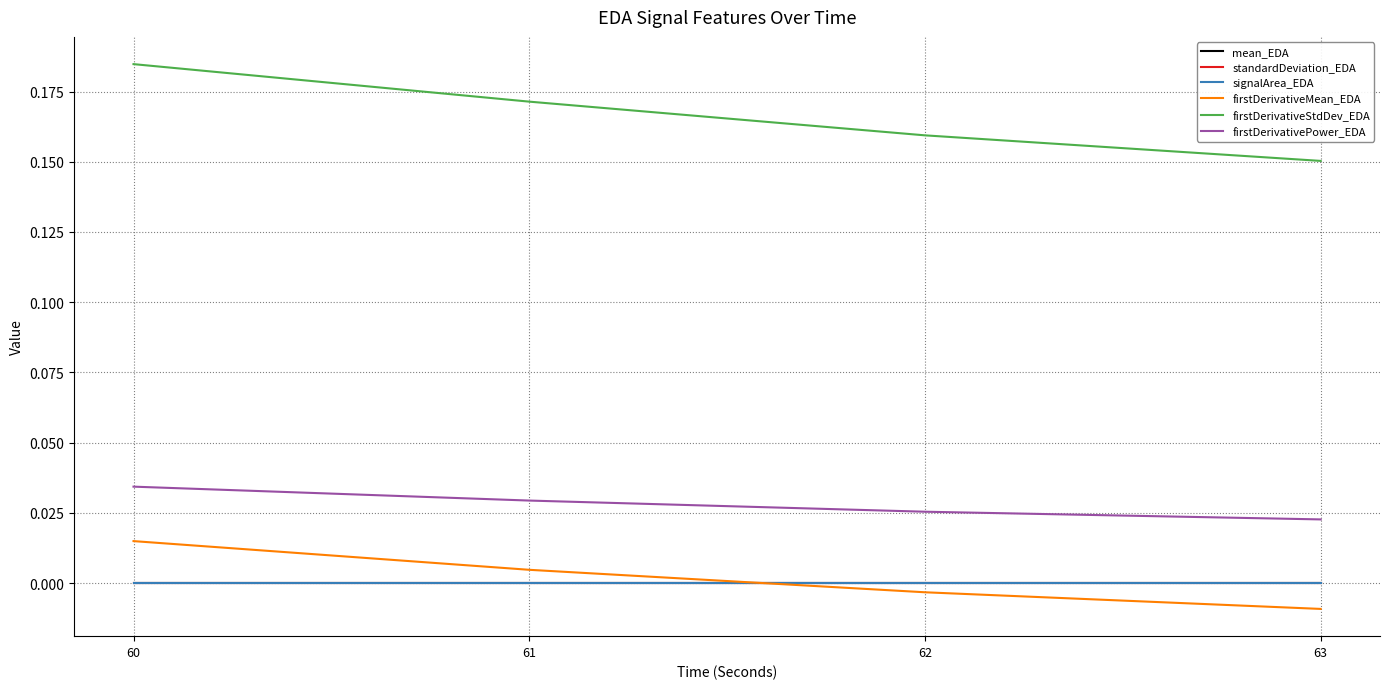

Is this an area chart (filled region under the line)?

No